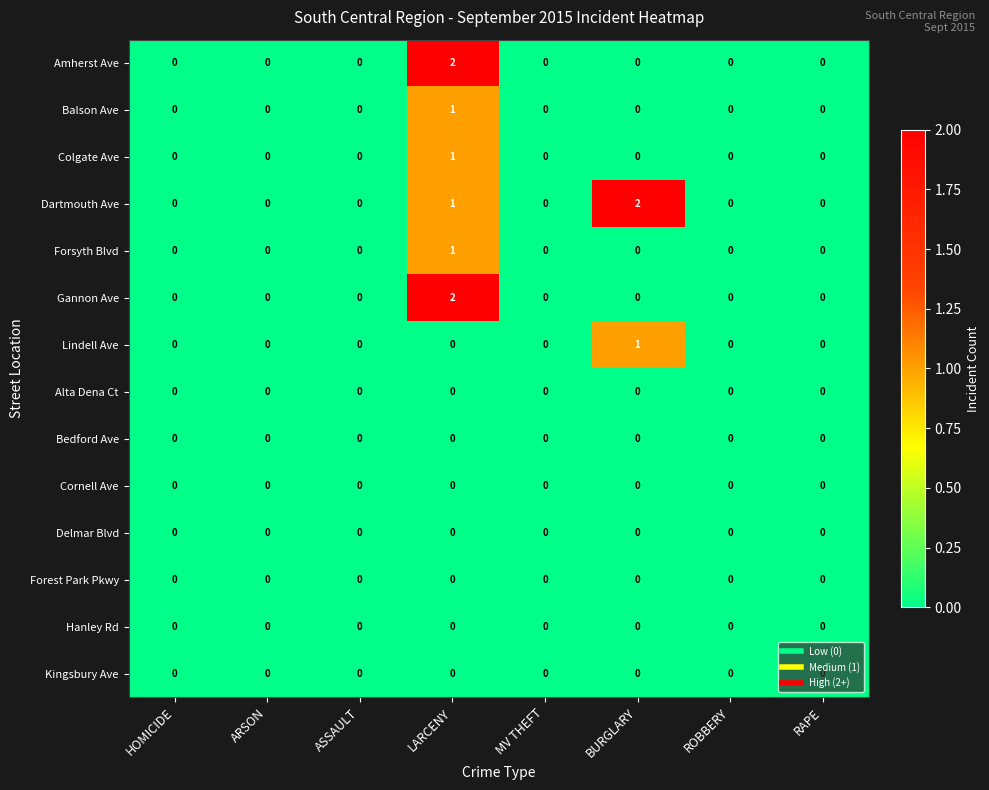

At which label does Forsyth Blvd reach its peak?

LARCENY